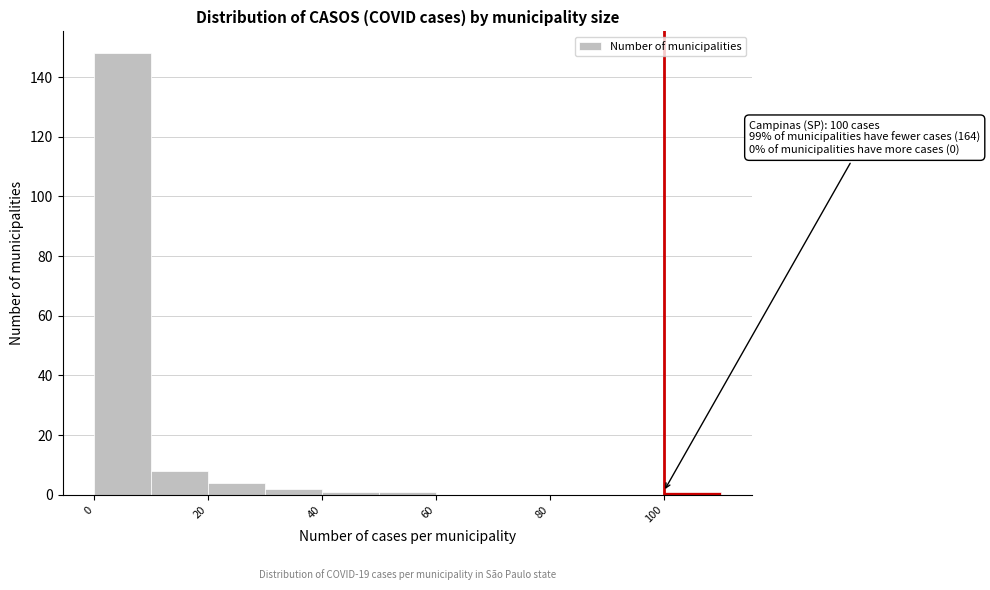

Over which range of the x-axis is the bar tallest?

0 to 10